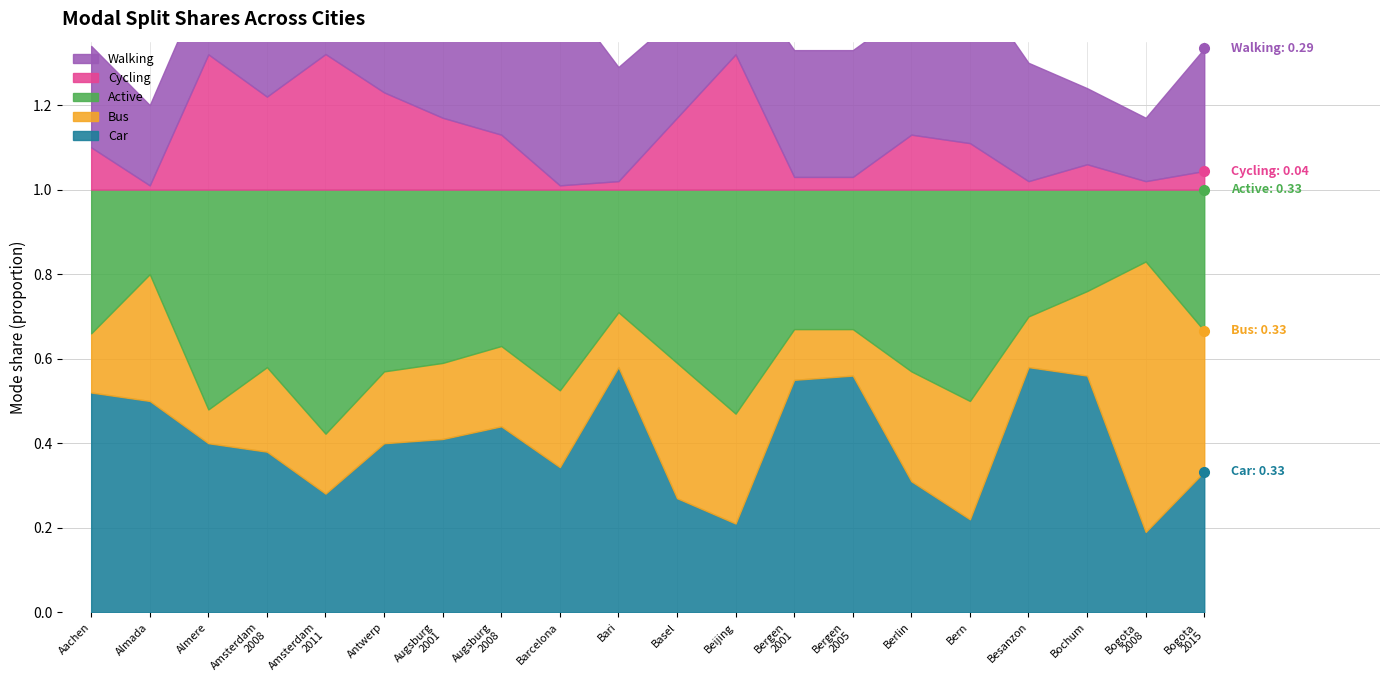

Where is the first local maximum for Cycling?

Almere